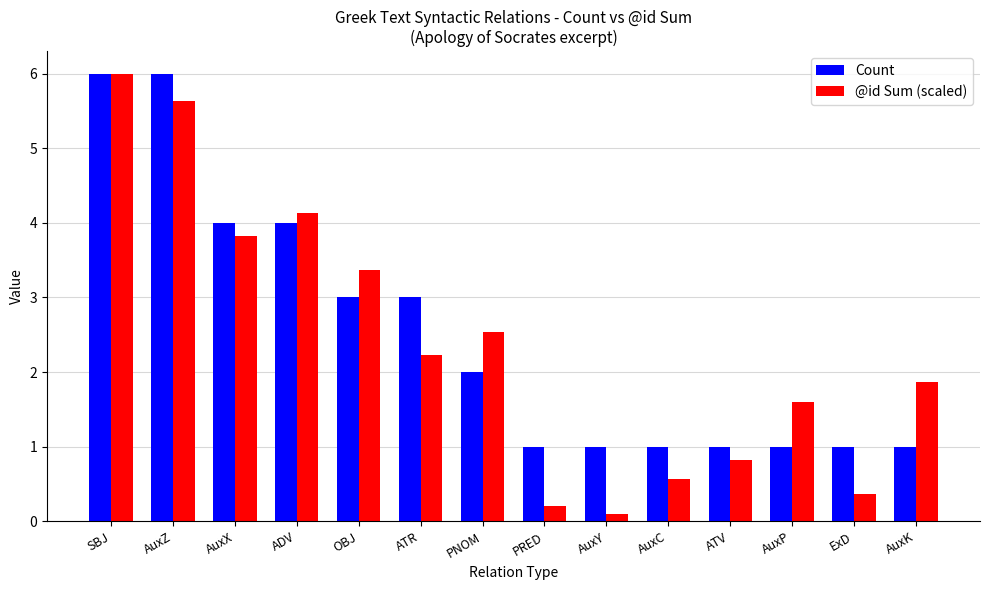

Where is @id Sum (scaled) nearest to the value 3?

OBJ